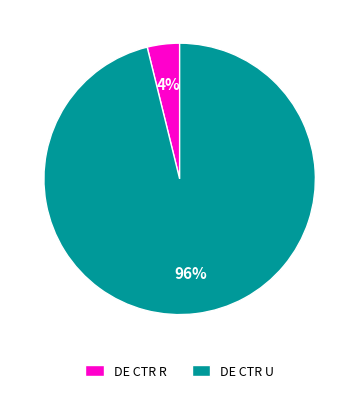

Which slice is the smallest?

DE CTR R